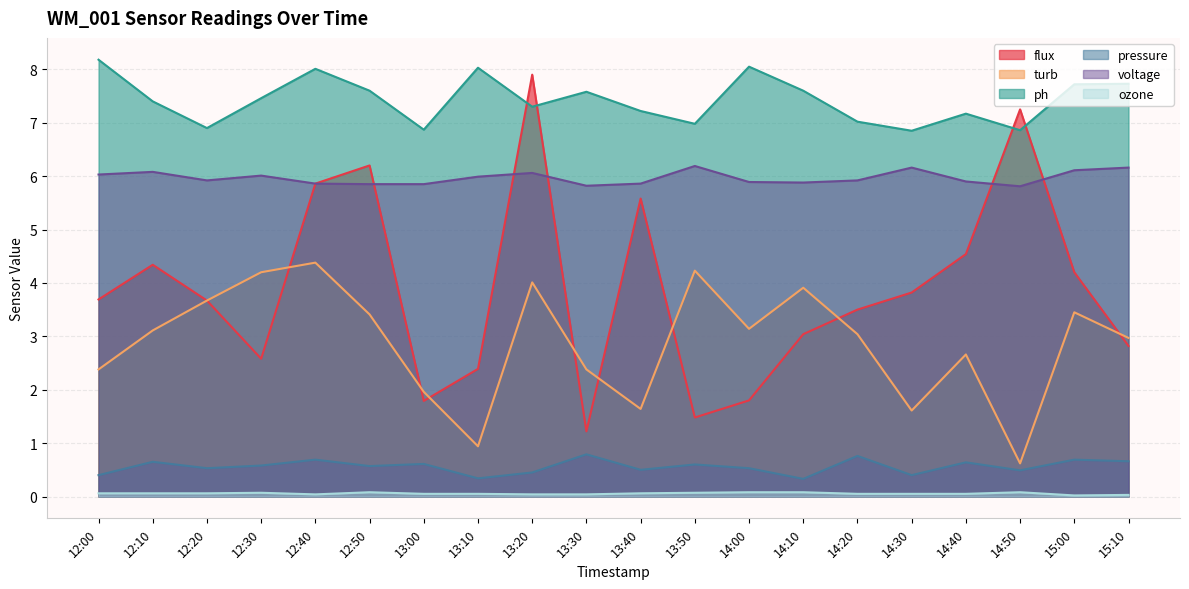

Reading left to right, extract all data points from this chart.

flux: 3.7	4.3	3.7	2.6	5.9	6.2	1.8	2.4	7.9	1.2	5.6	1.5	1.8	3.0	3.5	3.8	4.5	7.2	4.2	2.8
turb: 2.4	3.1	3.7	4.2	4.4	3.4	2.0	0.9	4.0	2.4	1.6	4.2	3.1	3.9	3.0	1.6	2.7	0.6	3.5	3.0
ph: 8.2	7.4	6.9	7.5	8.0	7.6	6.9	8.0	7.3	7.6	7.2	7.0	8.1	7.6	7.0	6.8	7.2	6.9	7.7	7.7
pressure: 0.4	0.7	0.5	0.6	0.7	0.6	0.6	0.3	0.5	0.8	0.5	0.6	0.5	0.3	0.8	0.4	0.6	0.5	0.7	0.7
voltage: 6.0	6.1	5.9	6.0	5.9	5.8	5.8	6.0	6.1	5.8	5.9	6.2	5.9	5.9	5.9	6.2	5.9	5.8	6.1	6.2
ozone: 0.1	0.1	0.1	0.1	0.0	0.1	0.1	0.1	0.0	0.0	0.1	0.1	0.1	0.1	0.1	0.1	0.1	0.1	0.0	0.0